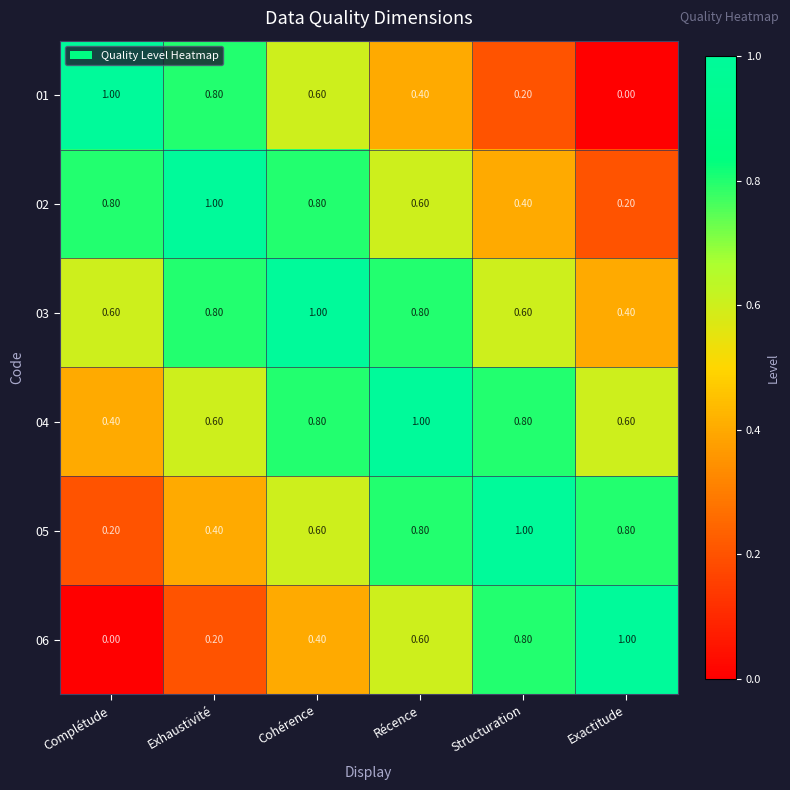

Which category has the highest value in the 03 series?

Cohérence